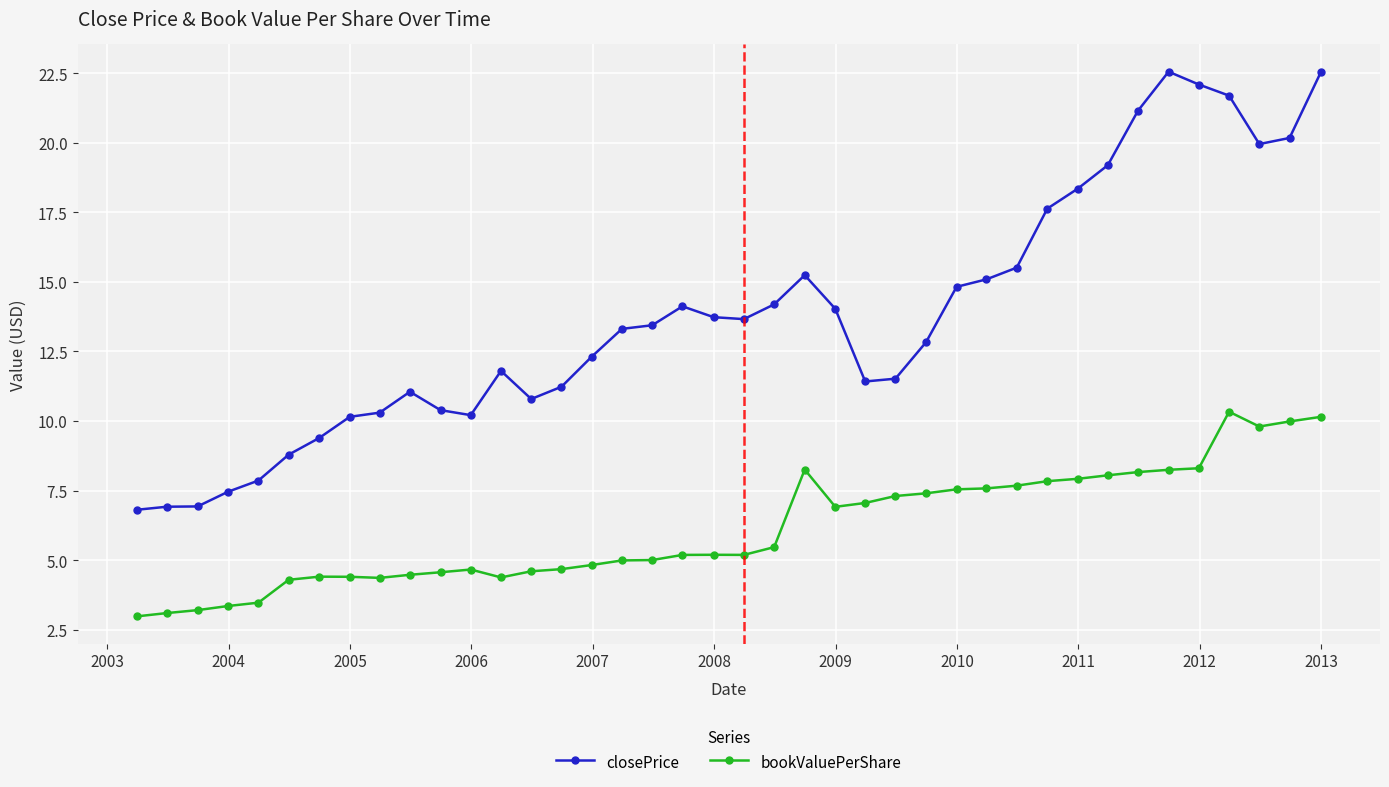

Which series has the widest spread of values?

closePrice